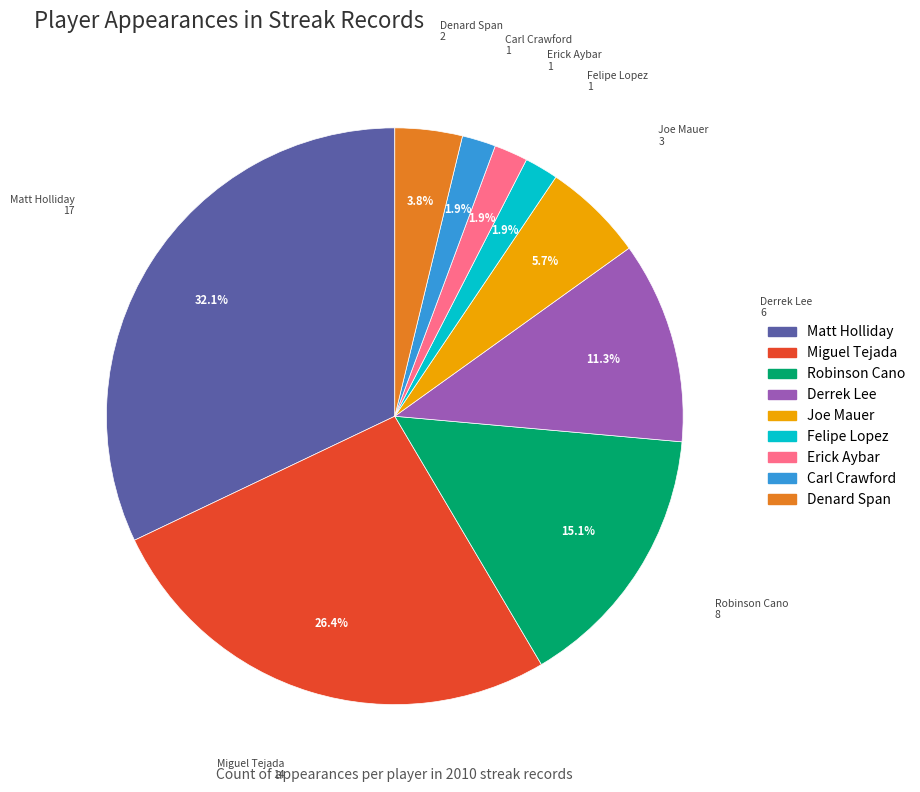

What is the largest slice in the pie chart?

Matt Holliday